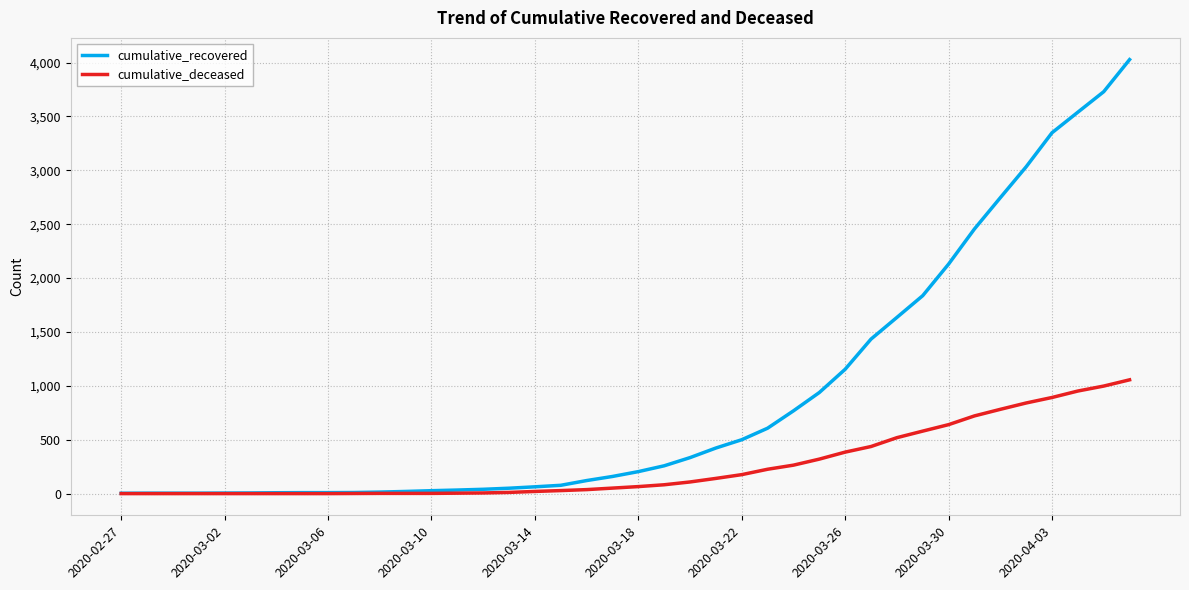

Which series has the largest total across all categories?

cumulative_recovered